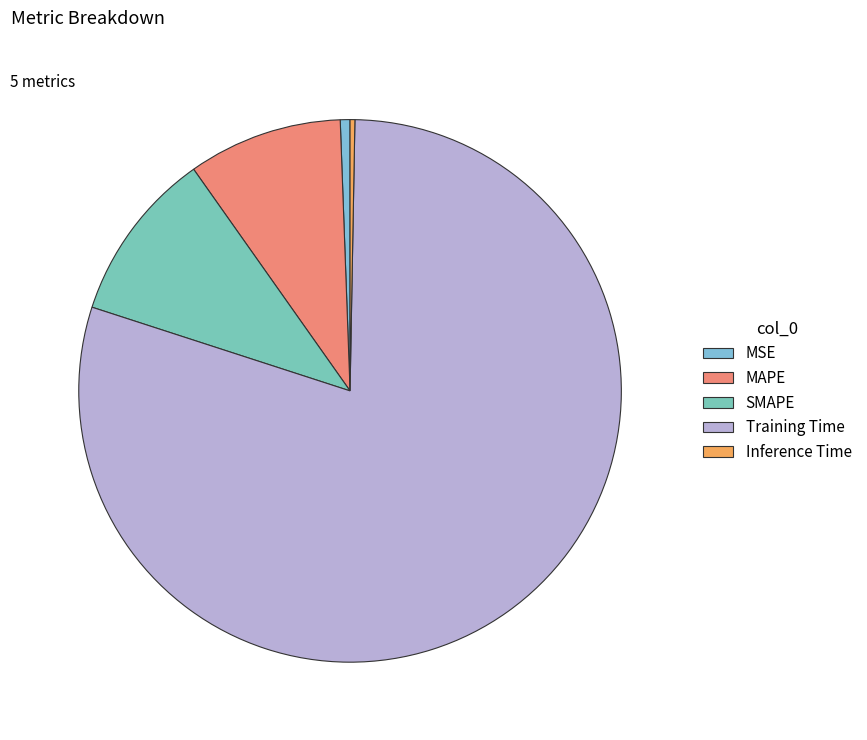

How many slices are in this pie chart?

5